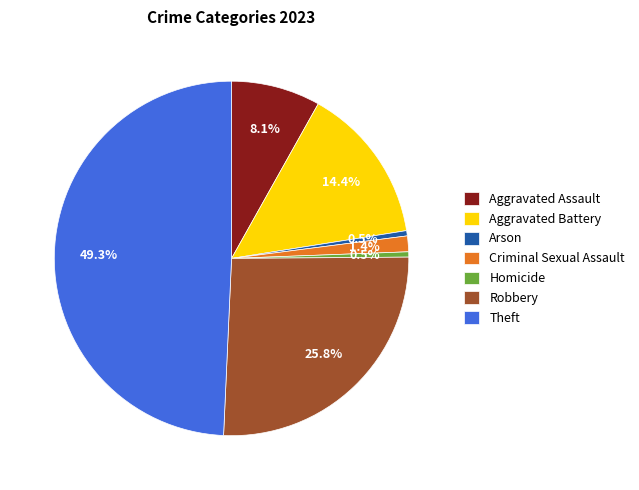

Combined, do Theft and Robbery account for over 50%?

Yes